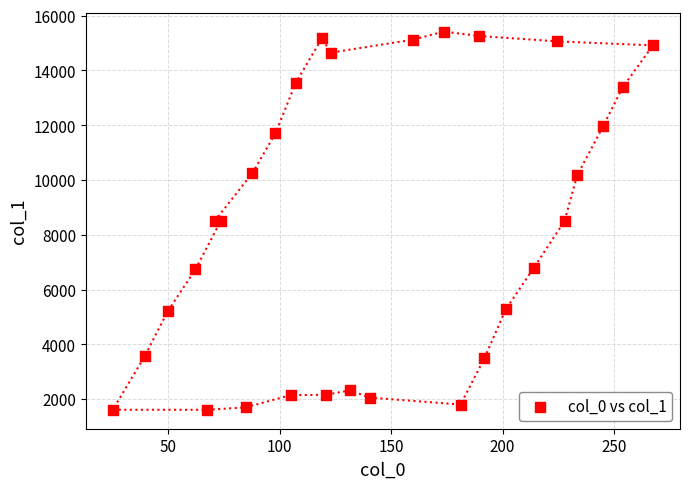

What is the range of Y values (max minus min)?

13811.5